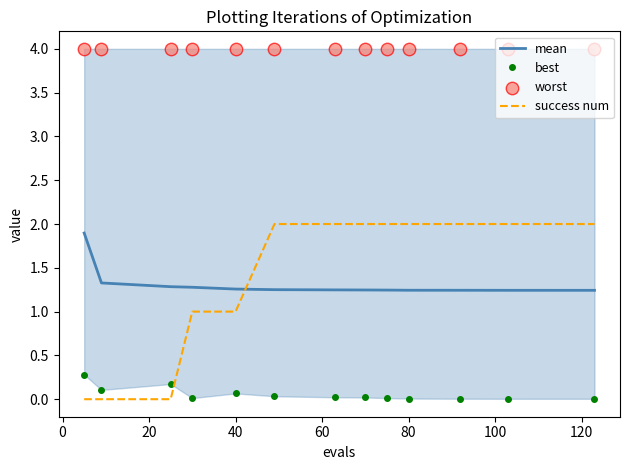

What are all the series names shown in the legend?

mean, best, success num, worst